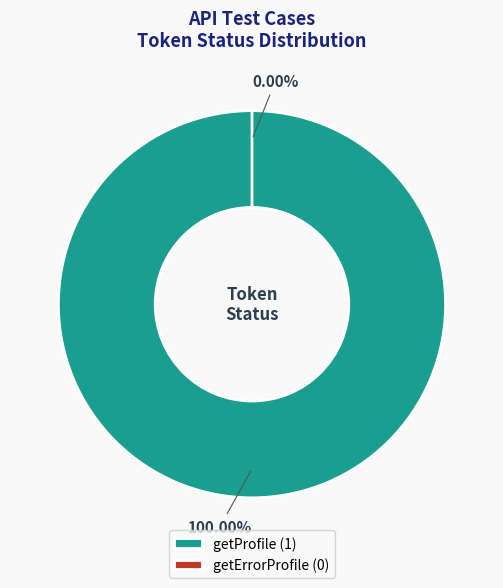

Count the number of slices in the pie.

2